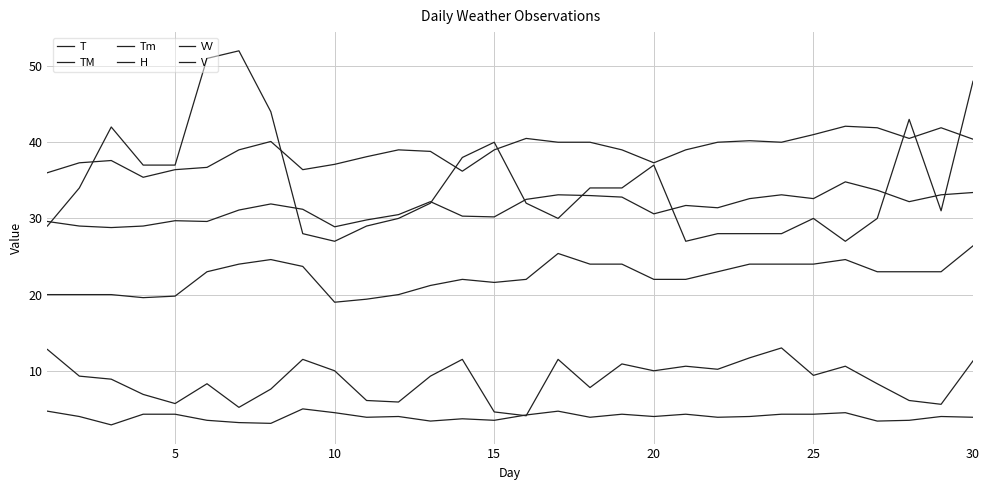

At how many categories does at least one series exceed 22?

30